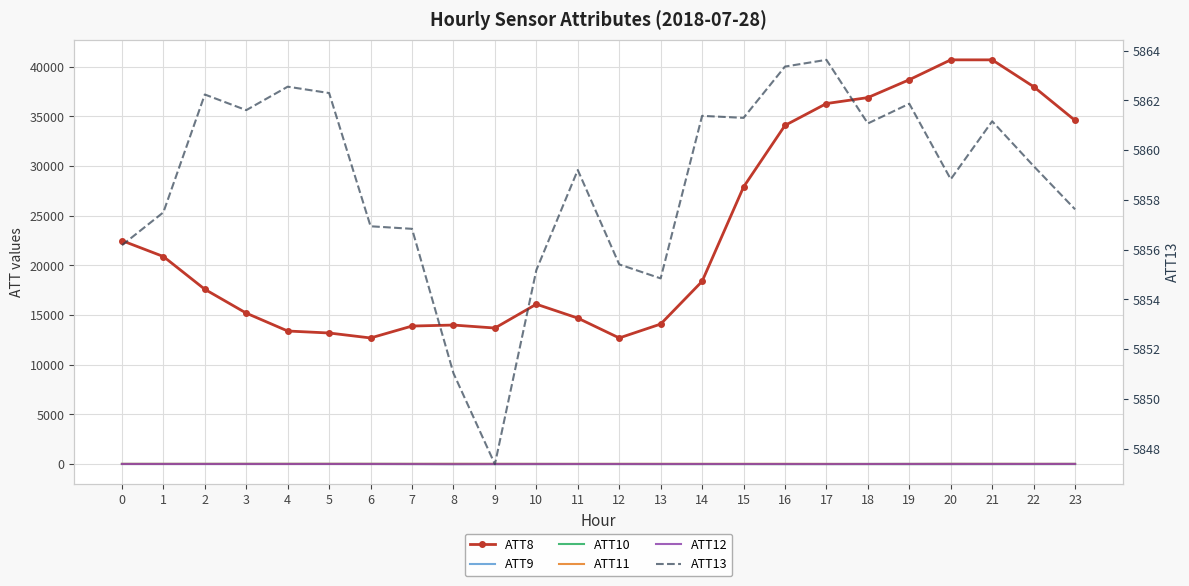

What is the difference between the ATT13 values at 9 and 6?

9.6